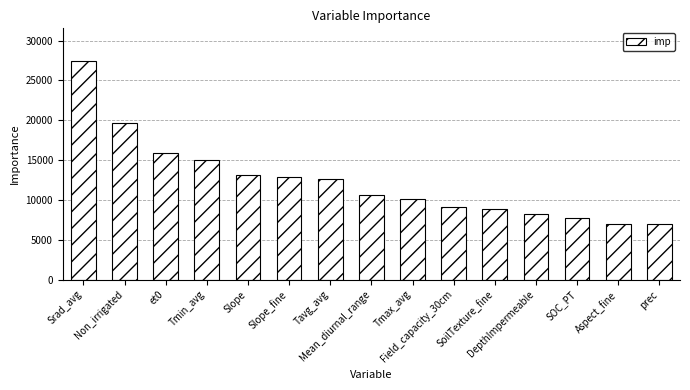

What is the smallest value displayed?

6978.1